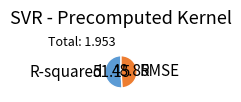

How many segments does this pie chart have?

2